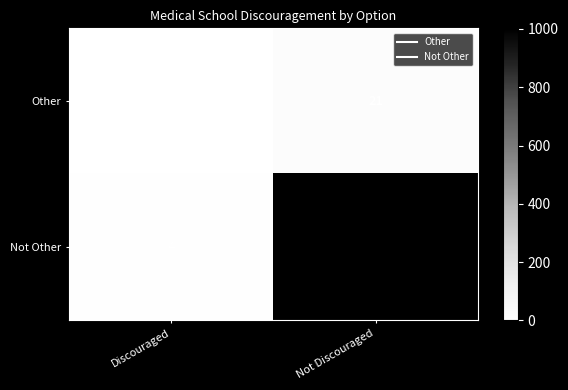

Which series changed the most between Discouraged and Not Discouraged?

Not Other